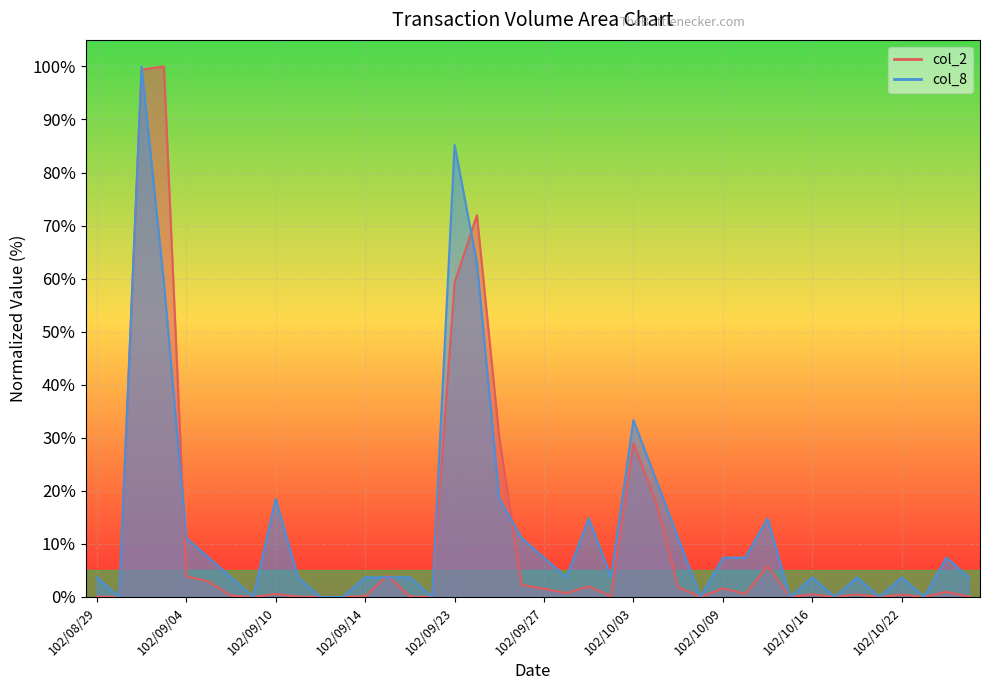

How many data points in col_2 are above 0?

30